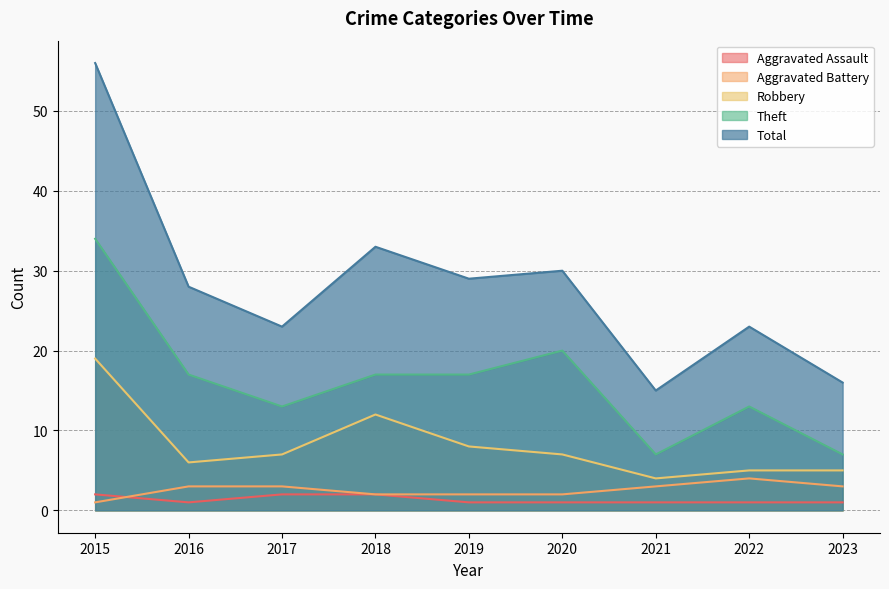

Is the value of Robbery at 2019 greater than the value of Aggravated Assault at 2021?

Yes